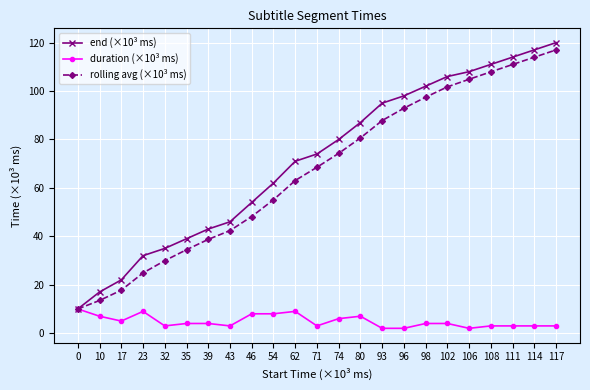

Rank the series at 96 from highest to lowest value.

end (×10³ ms), rolling avg (×10³ ms), duration (×10³ ms)